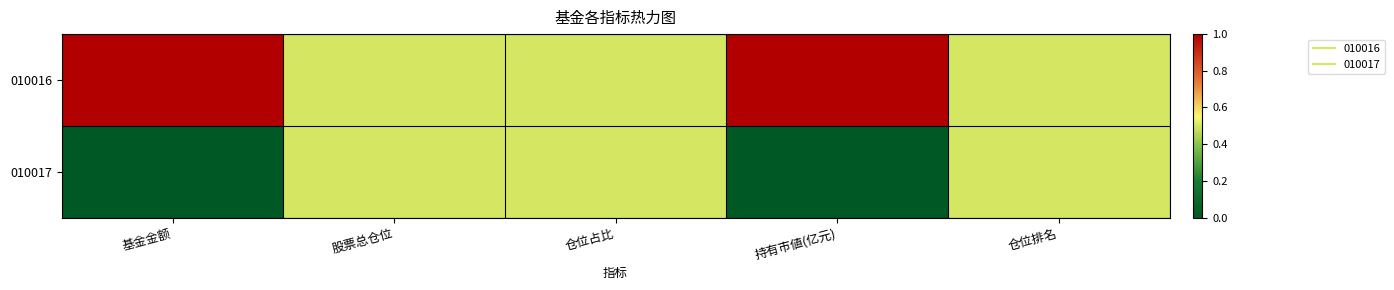

Which series has the largest total across all categories?

010016